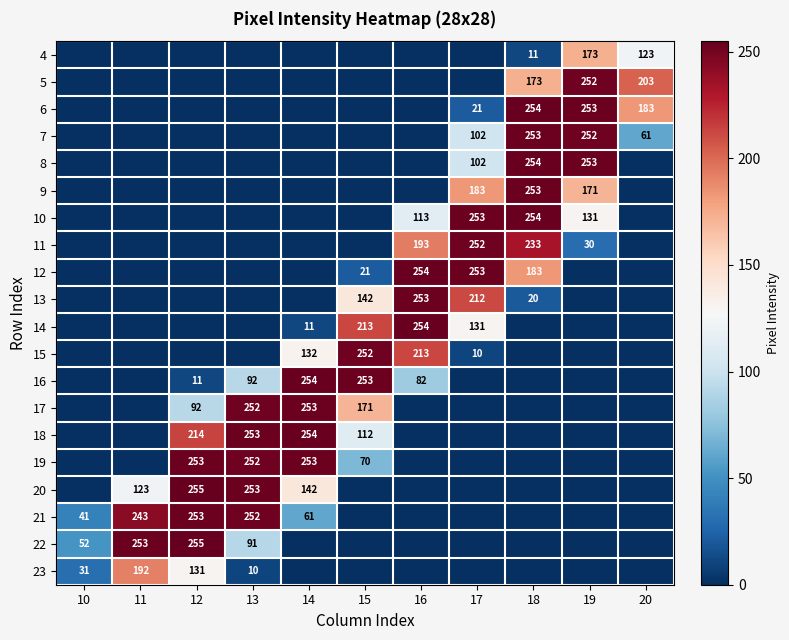

True or false: 21 has a value of 340 at 11.

False